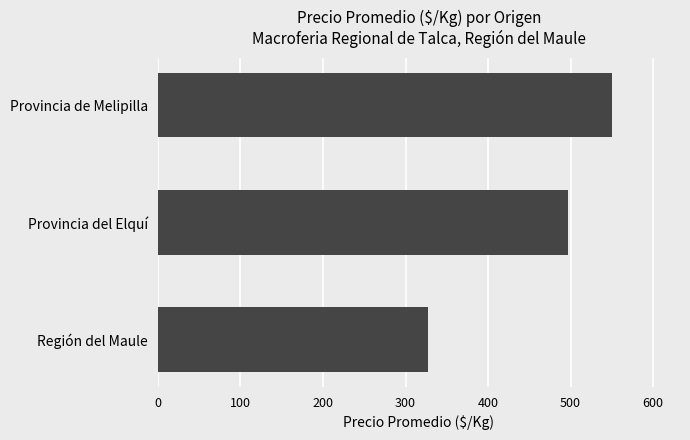

Rank the categories by value from lowest to highest.

Región del Maule, Provincia del Elquí, Provincia de Melipilla